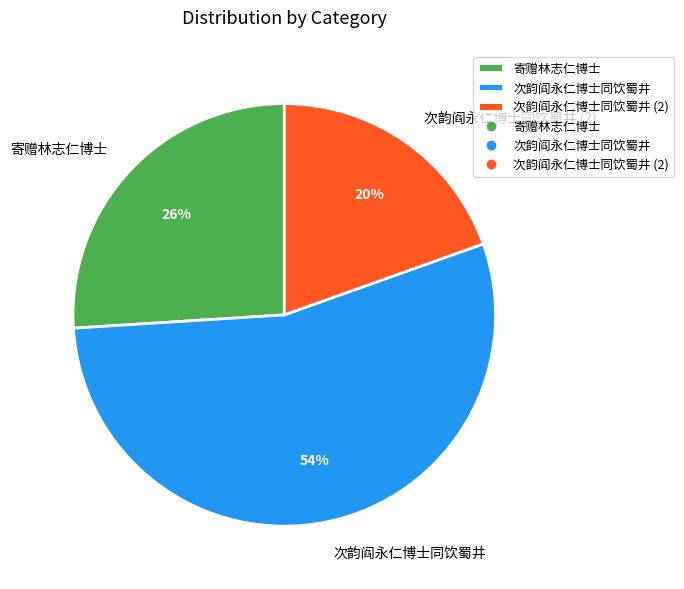

How many slices are in this pie chart?

3